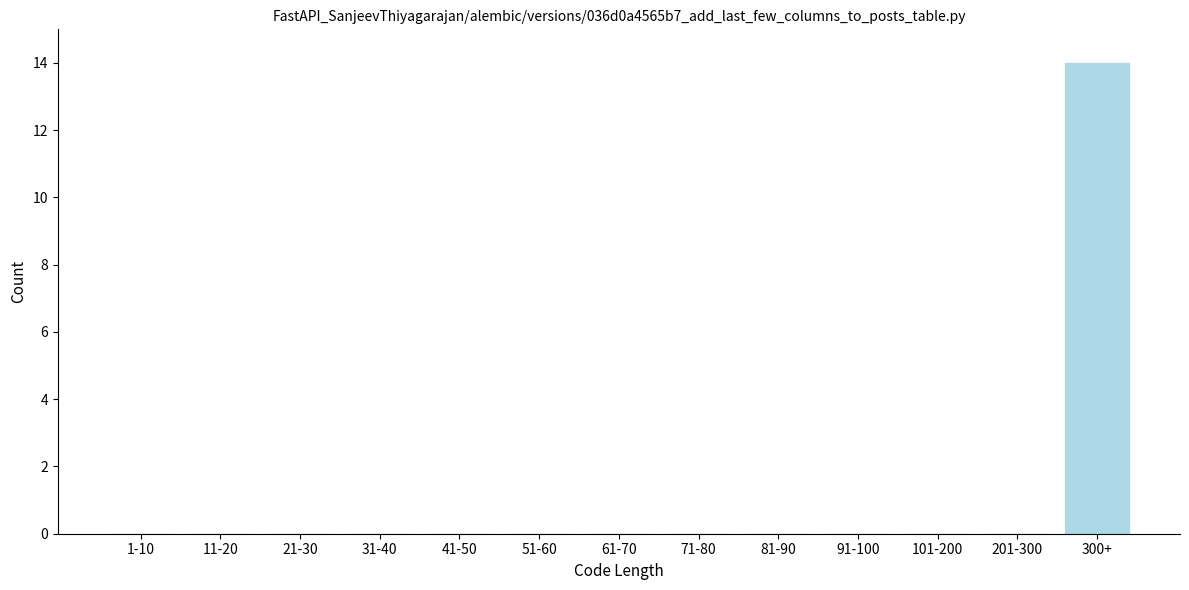

Reading left to right, list all the values displayed in this chart.

1-10=0	11-20=0	21-30=0	31-40=0	41-50=0	51-60=0	61-70=0	71-80=0	81-90=0	91-100=0	101-200=0	201-300=0	300+=14